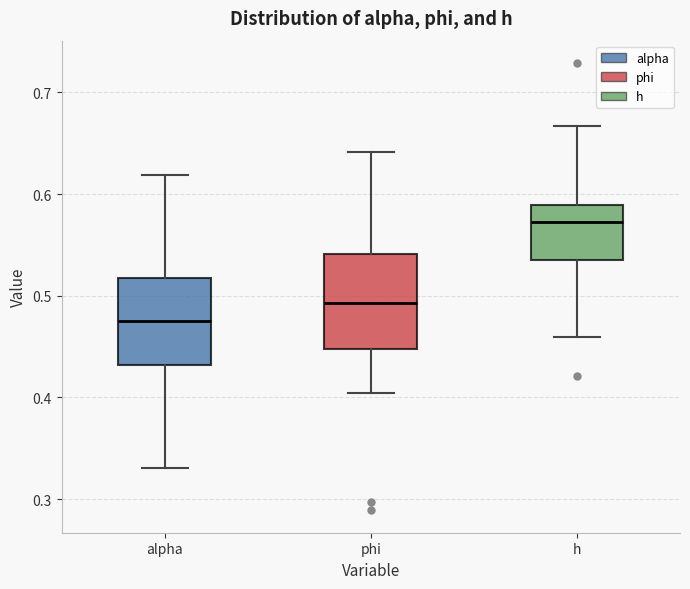

Where is the upper edge of the box for phi on the y-axis? The values are not printed on the chart, so give them approximately, as read against the axis.

0.54